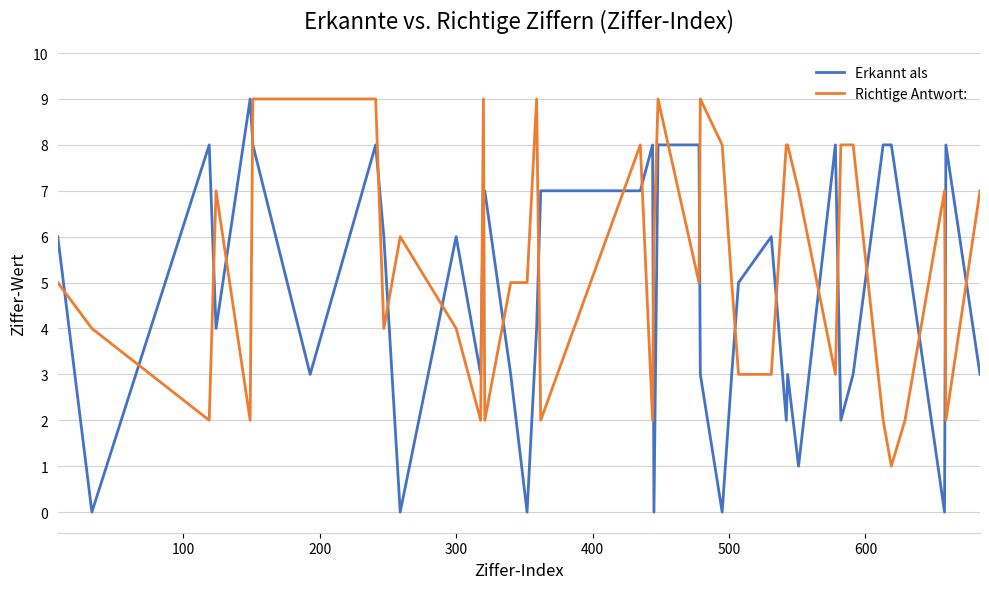

Which series has the widest spread of values?

Erkannt als